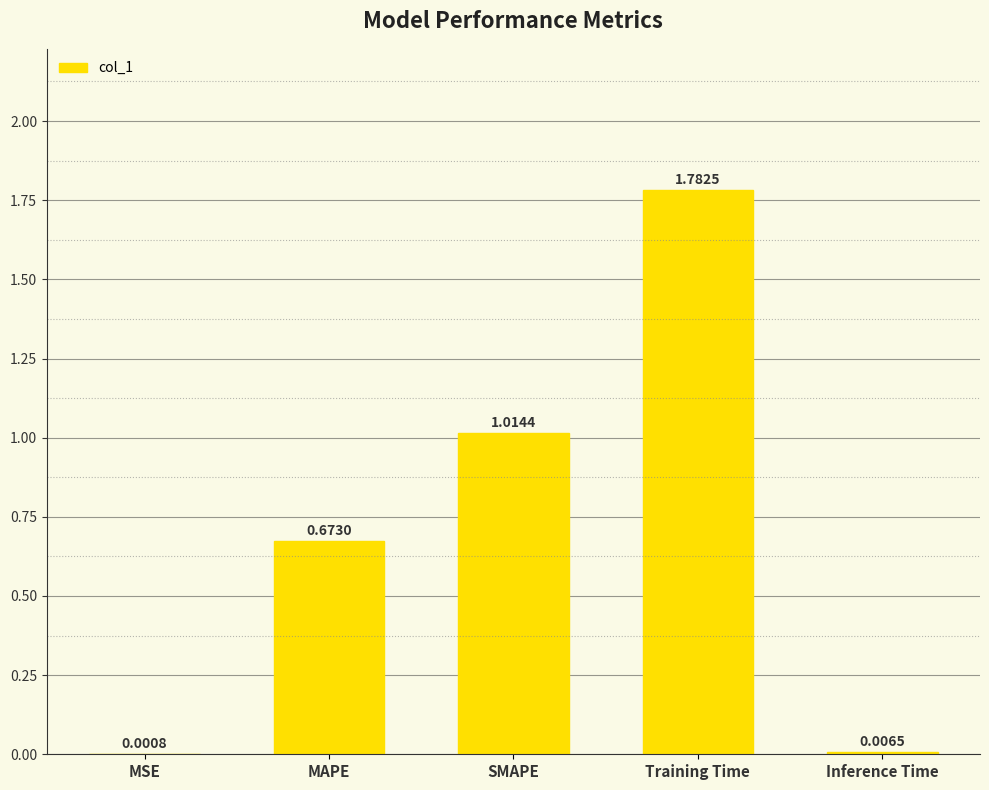

At which label is the value closest to 0?

MSE